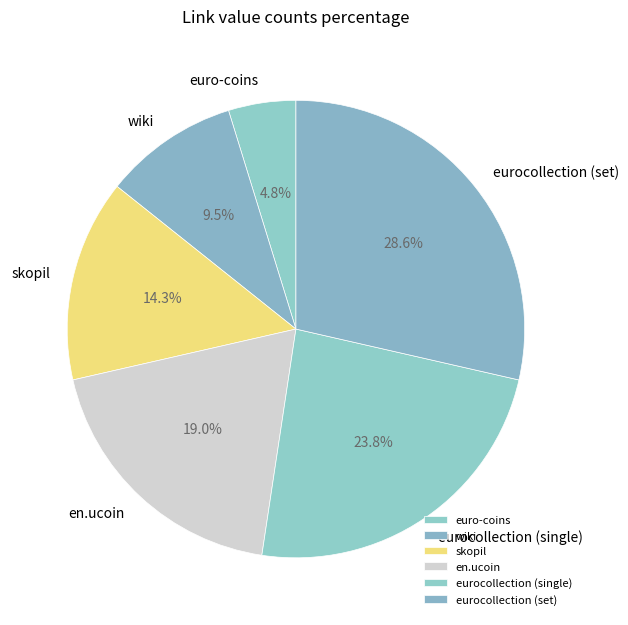

What is the total percentage of eurocollection (single) and wiki?

33.3%